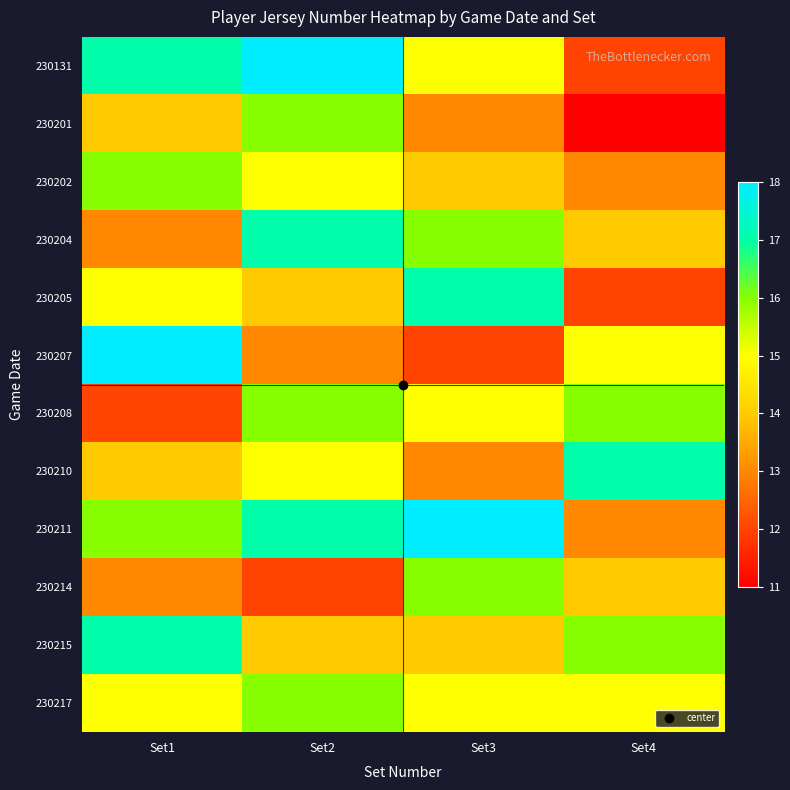

Reading left to right, transcribe all the data shown in this chart.

230131: Set1=17	Set2=18	Set3=15	Set4=12
230201: Set1=14	Set2=16	Set3=13	Set4=11
230202: Set1=16	Set2=15	Set3=14	Set4=13
230204: Set1=13	Set2=17	Set3=16	Set4=14
230205: Set1=15	Set2=14	Set3=17	Set4=12
230207: Set1=18	Set2=13	Set3=12	Set4=15
230208: Set1=12	Set2=16	Set3=15	Set4=16
230210: Set1=14	Set2=15	Set3=13	Set4=17
230211: Set1=16	Set2=17	Set3=18	Set4=13
230214: Set1=13	Set2=12	Set3=16	Set4=14
230215: Set1=17	Set2=14	Set3=14	Set4=16
230217: Set1=15	Set2=16	Set3=15	Set4=15